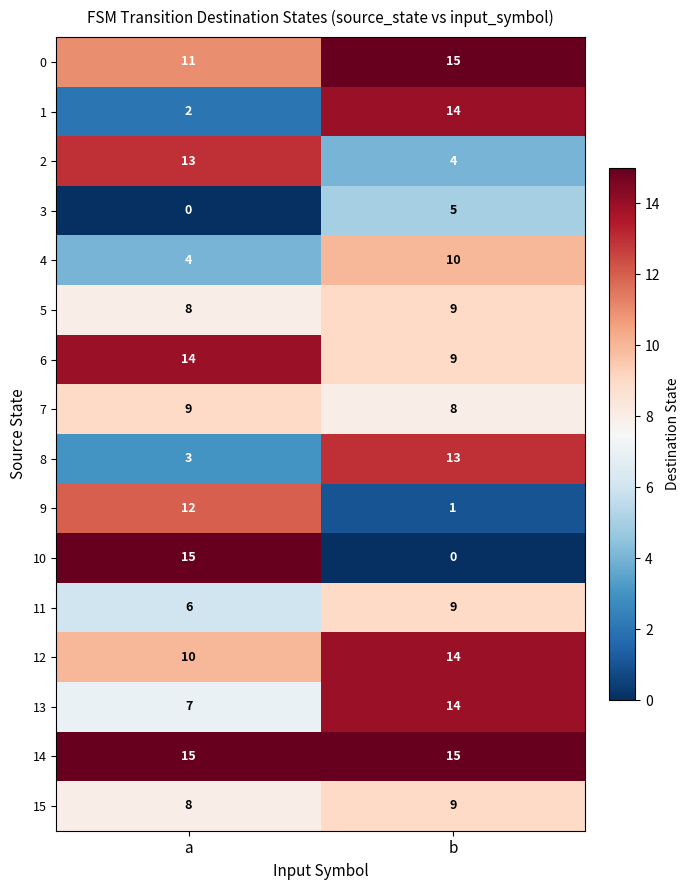

The 0 series shows 10 at b. True or false?

False